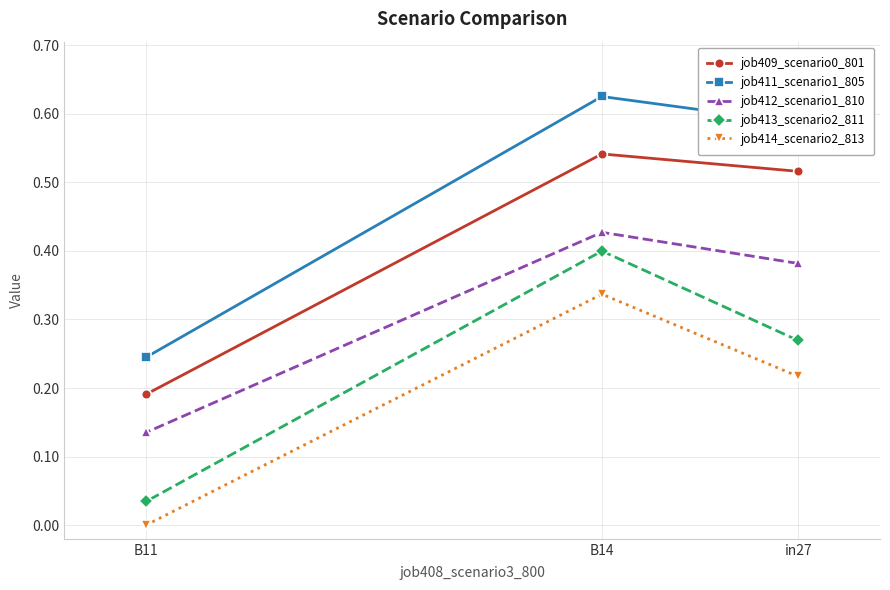

Between B11 and B14, which is larger?

B14